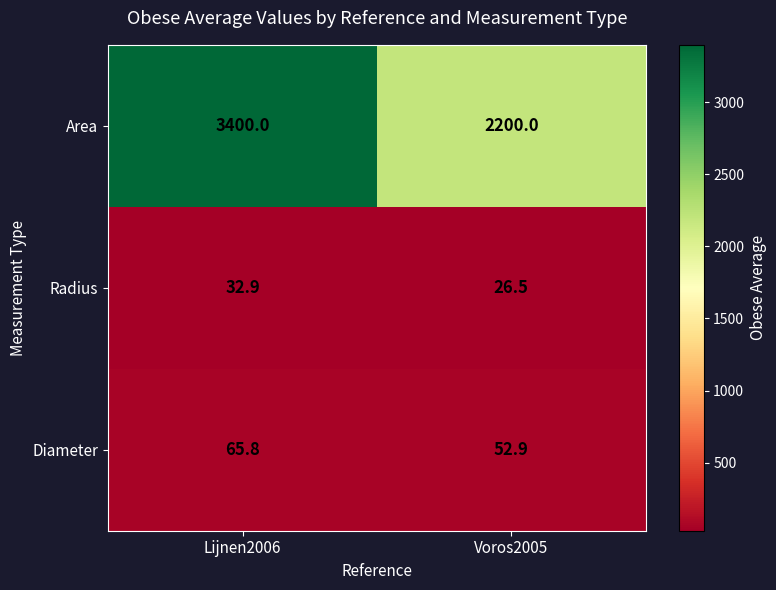

The value of Diameter at Lijnen2006 is 18.1. True or false?

False